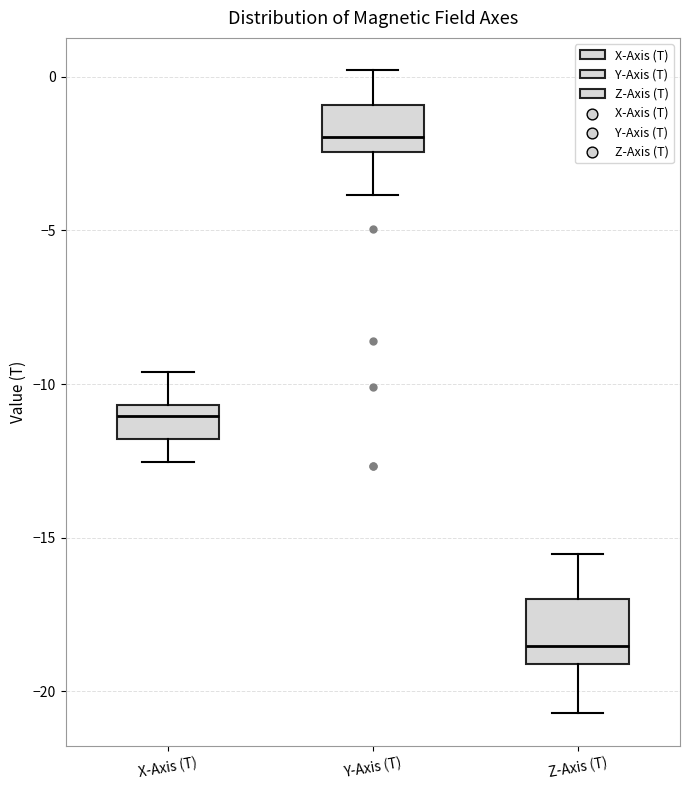

Reading left to right, read every box against the y-axis: the position of its median line, the range the box covers, and the ends of its whiskers. The values are not printed on the chart, so give them approximately, as read against the axis.

X-Axis (T): median -11.0, box -12.0 to -10.5, whiskers -12.5 to -9.5
Y-Axis (T): median -2.0, box -2.5 to -1.0, whiskers -4.0 to 0.0
Z-Axis (T): median -18.5, box -19.0 to -17.0, whiskers -20.5 to -15.5